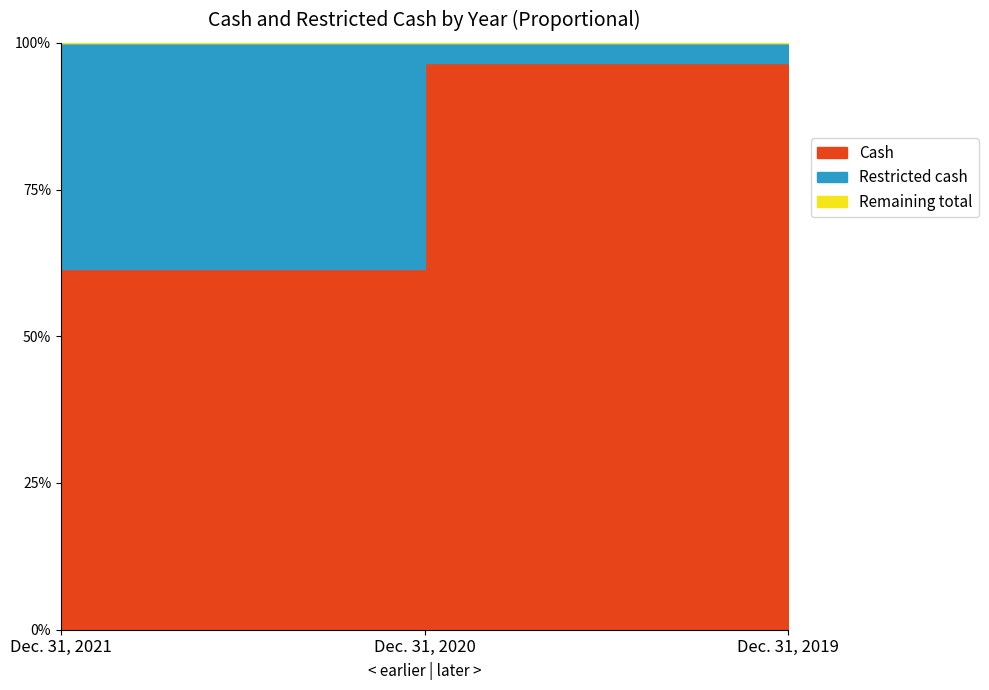

Which label corresponds to the largest value in the chart?

Dec. 31, 2021